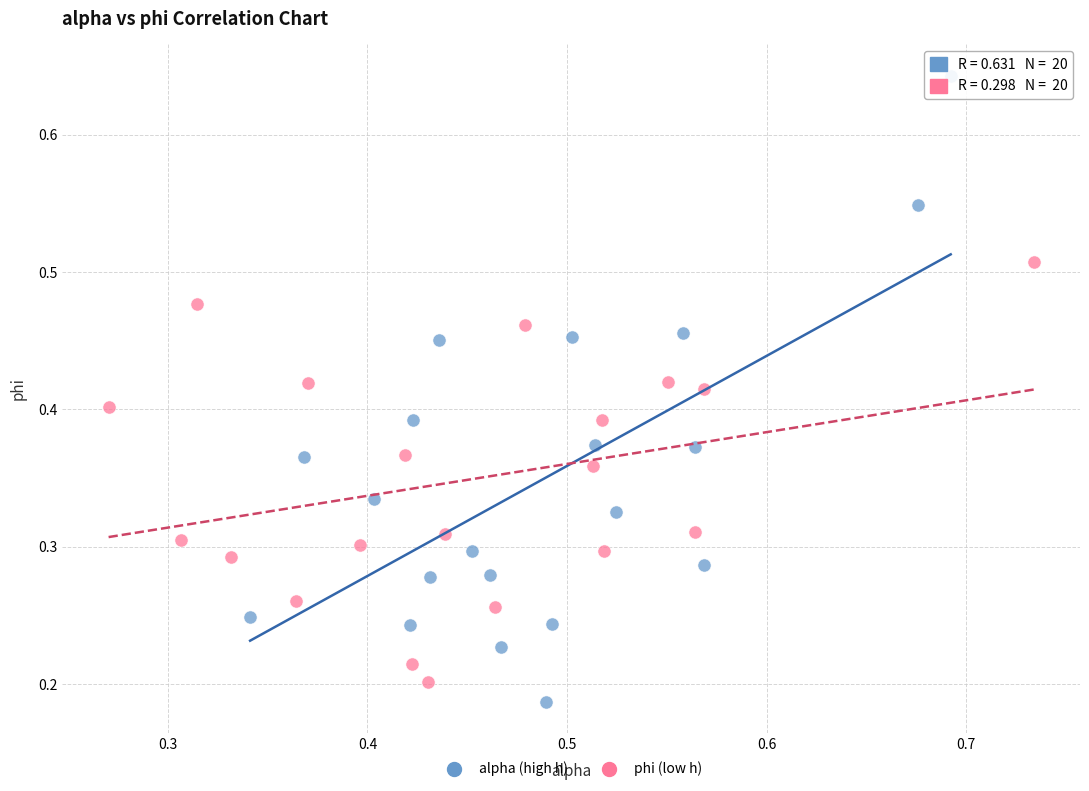

Which series contains the lowest Y value?

alpha (high h)